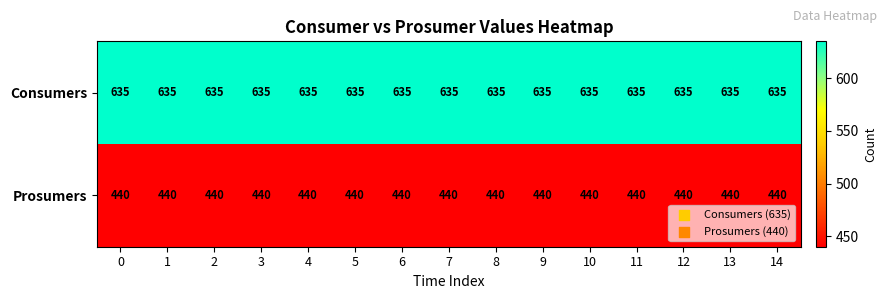

The Consumers series shows 635 at 7. True or false?

True